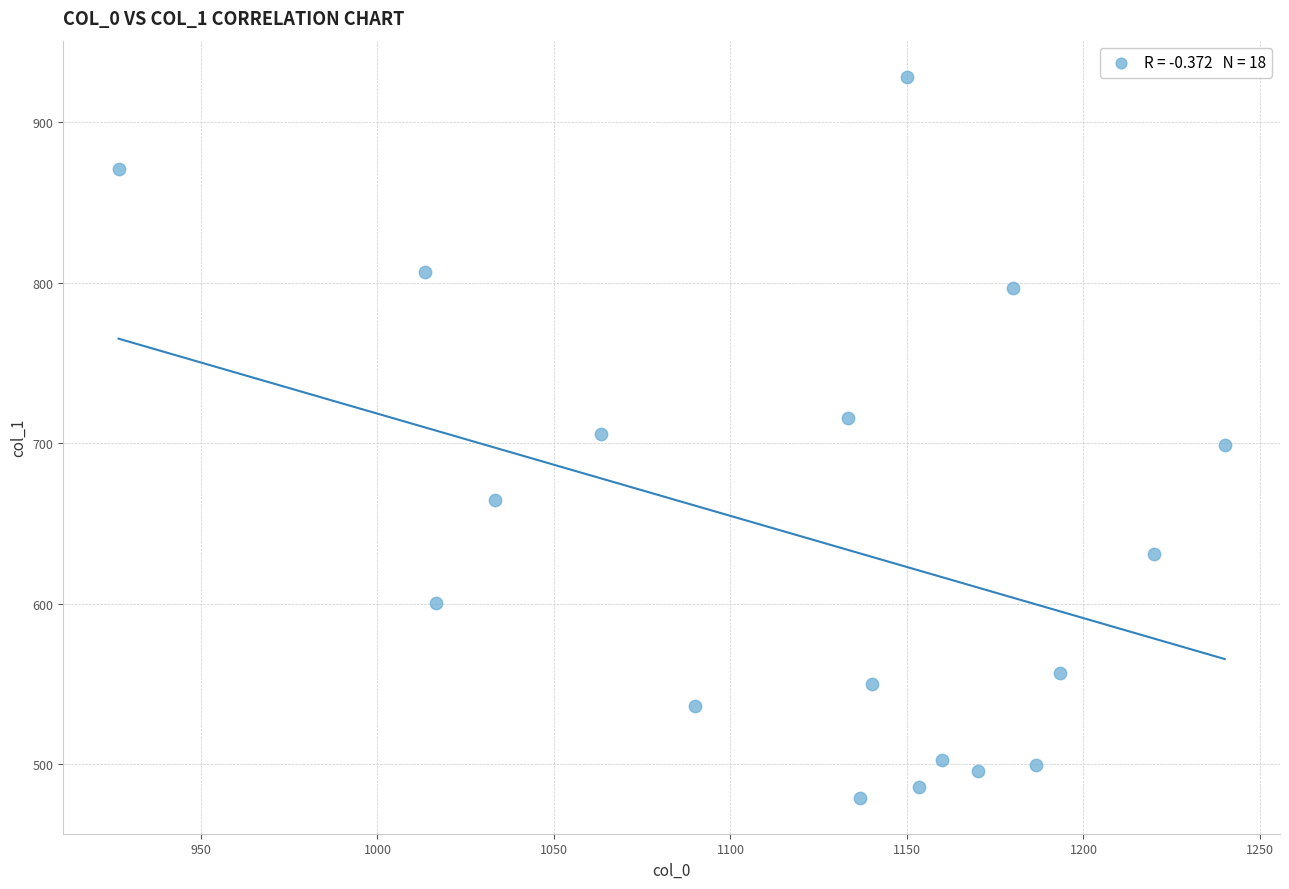

What is the range of Y values (max minus min)?

448.9